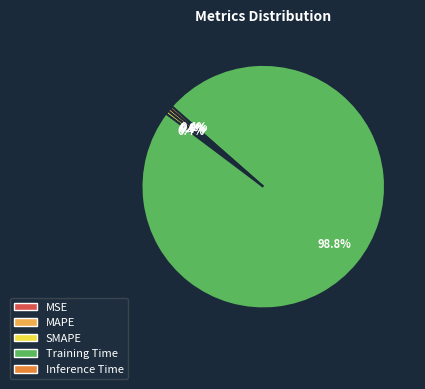

What is the majority slice?

Training Time